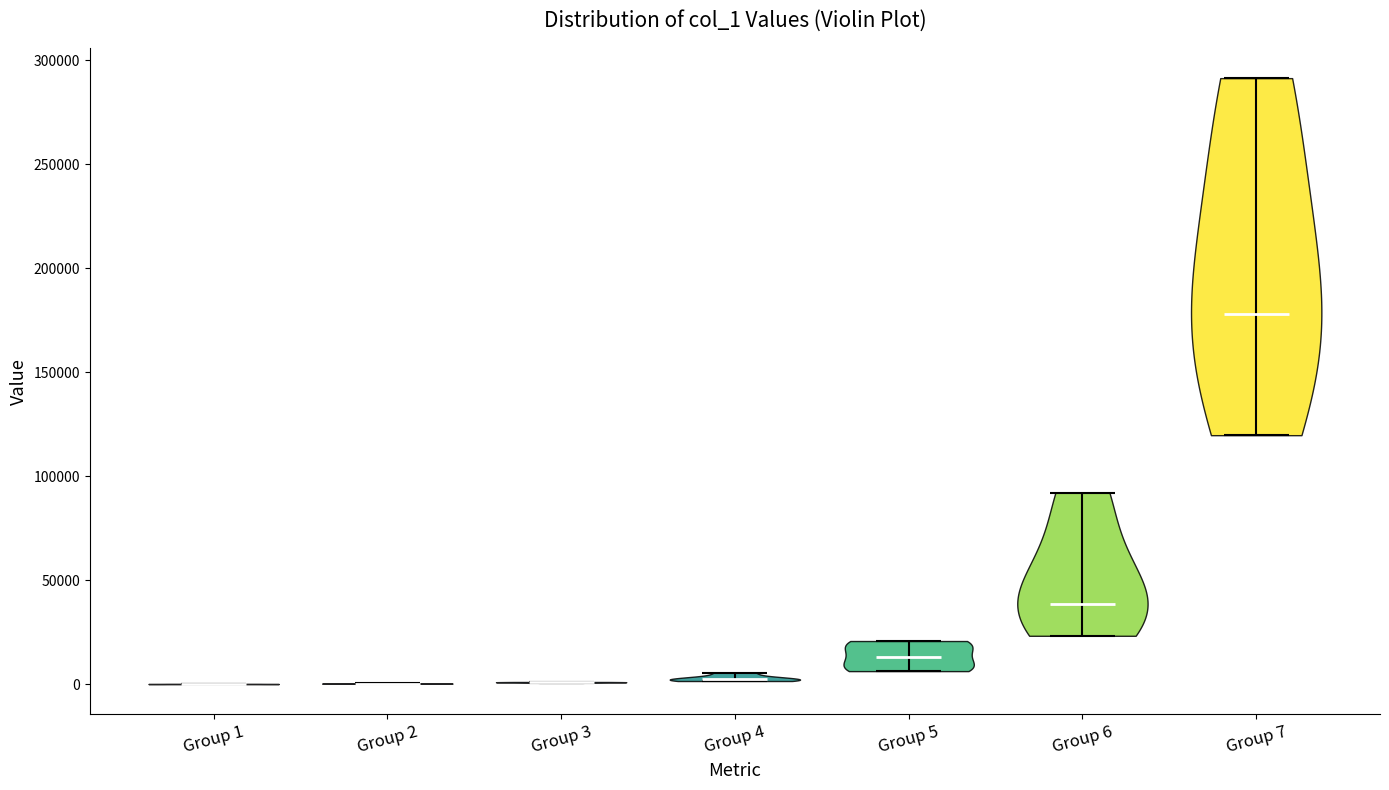

Reading left to right, read every violin against the y-axis: where its median line is, and the lowest and highest points it reaches. The values are not printed on the chart, so give them approximately, as read against the axis.

Group 1: median line 0, lowest point 0, highest point 0
Group 2: median line 0, lowest point 0, highest point 0
Group 3: median line 0, lowest point 0, highest point 0
Group 4: median line 0, lowest point 0, highest point 5000
Group 5: median line 15000, lowest point 5000, highest point 20000
Group 6: median line 40000, lowest point 25000, highest point 90000
Group 7: median line 180000, lowest point 120000, highest point 290000